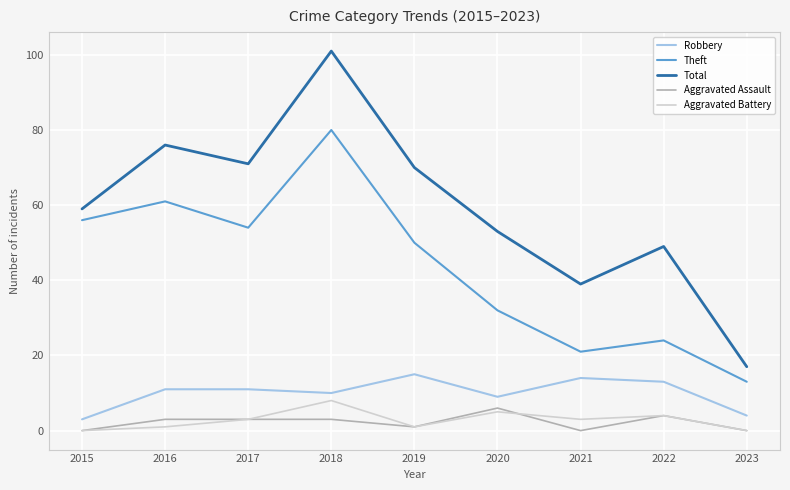

Where is the first local maximum for Aggravated Battery?

2018